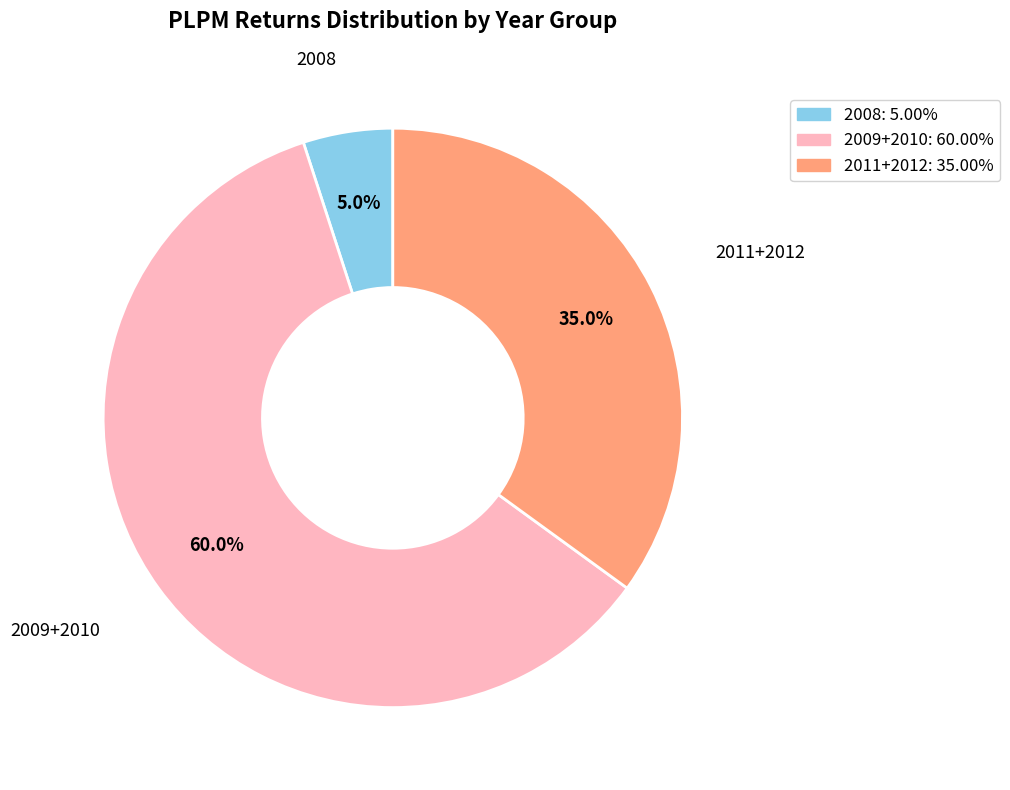

Does any single category account for the majority?

Yes